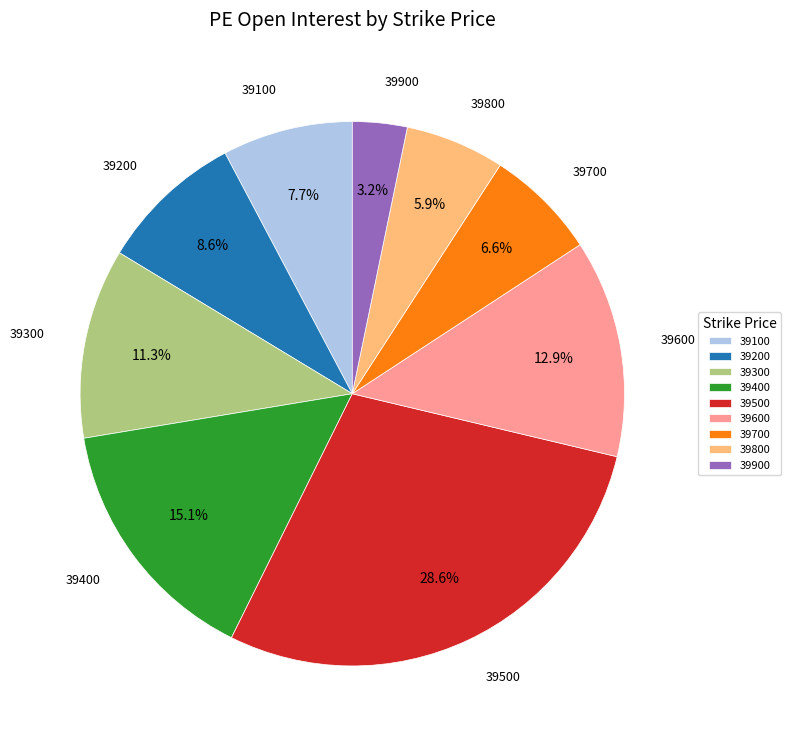

To the nearest percent, what percentage of the pie is 39800?

6%